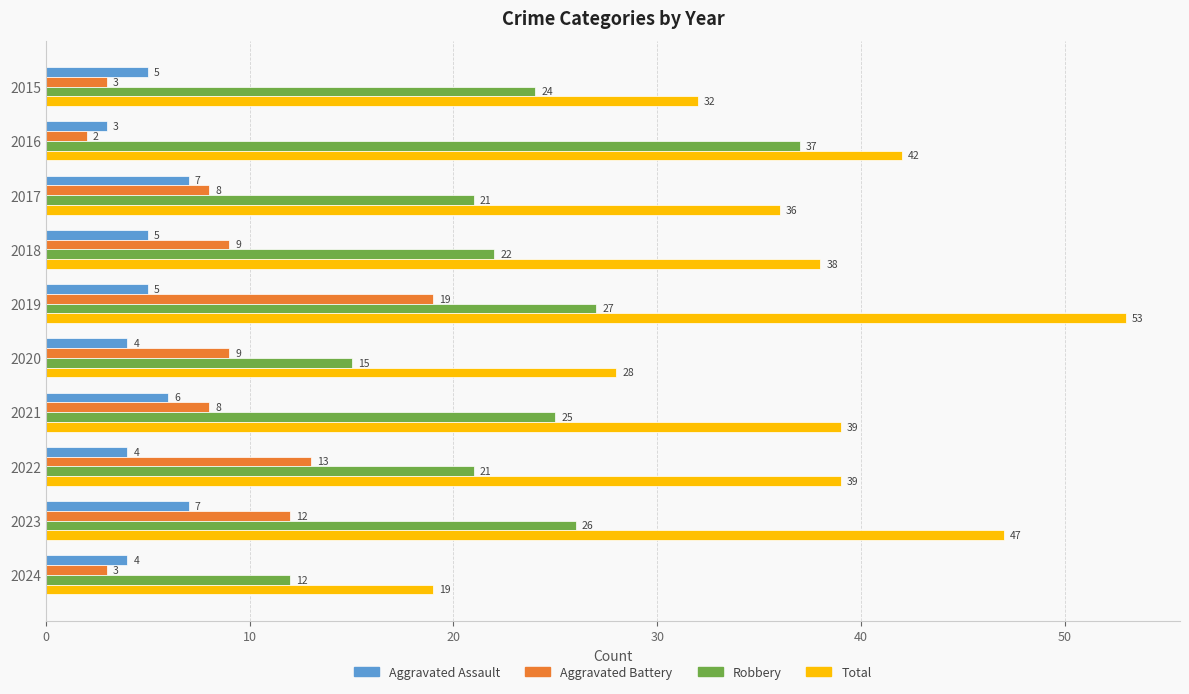

True or false: Robbery has a value of 15 at 2020.

True